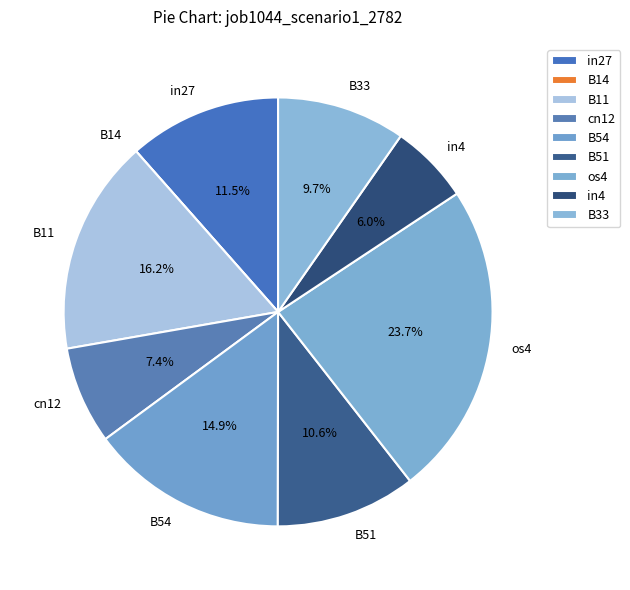

What percentage is the os4 slice, to the nearest percent?

24%